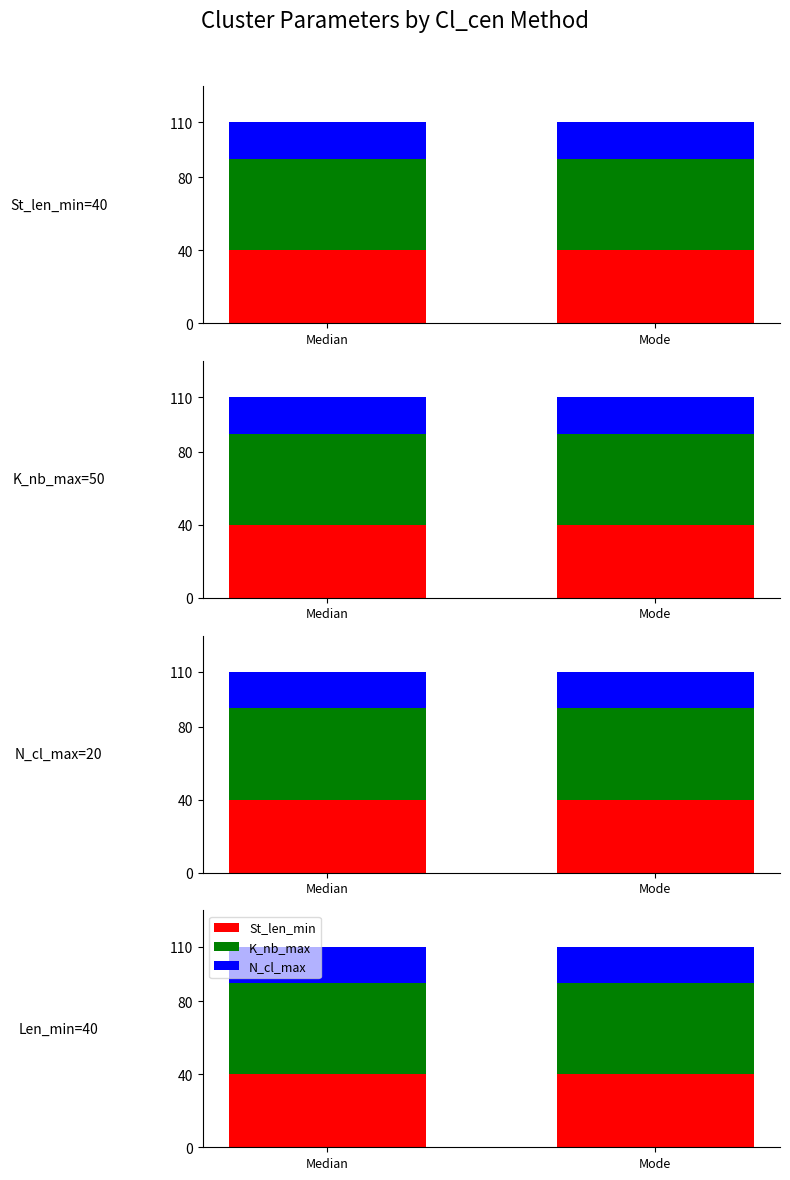

Is it true that N_cl_max equals 20 at Median?

True